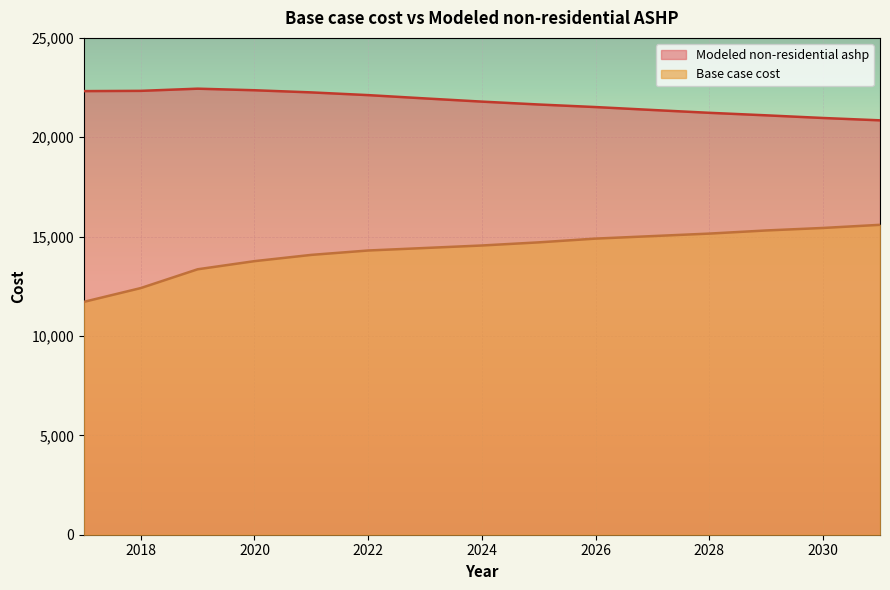

Rank the series at 2028 from highest to lowest value.

Modeled non-residential ashp, Base case cost